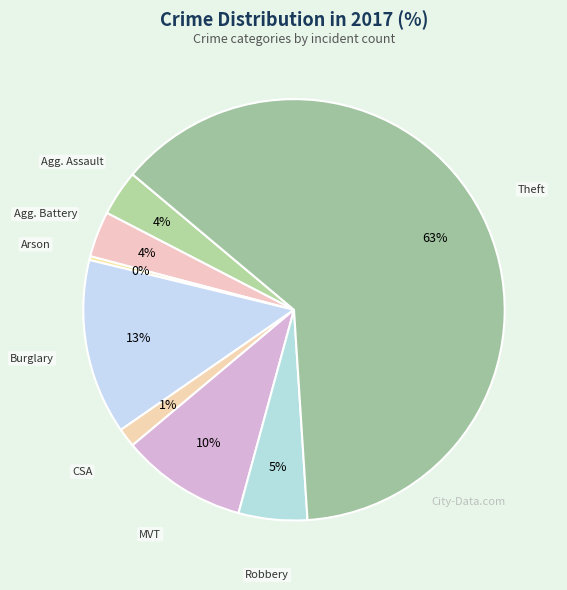

To the nearest percent, what portion does Robbery represent?

5%